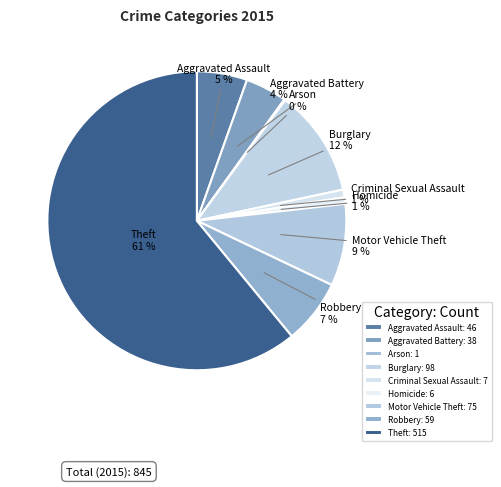

To the nearest percent, what percentage of the pie is Aggravated Battery?

4%